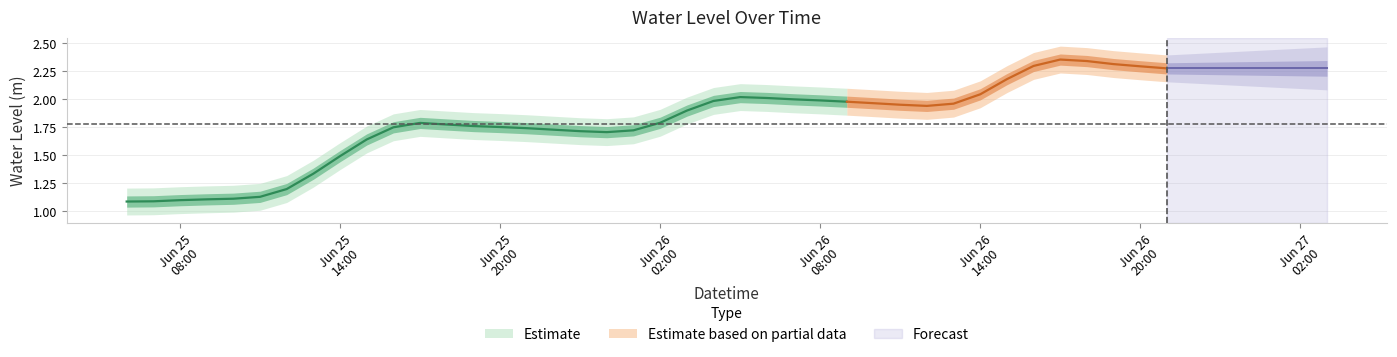

Which label corresponds to the smallest value in the chart?

2024-06-25 06:00:00